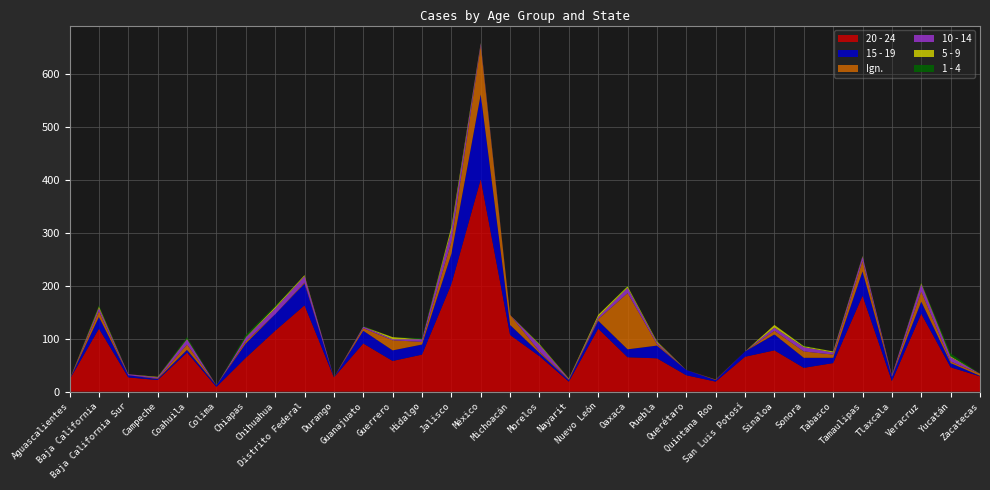

Reading right to left, transcribe all the data shown in this chart.

20 - 24: 29	46	147	20	181	54	45	78	66	19	31	63	65	119	19	67	107	401	203	70	58	91	27	163	115	64	9	74	22	27	119	23
15 - 19: 1	8	23	8	46	10	19	30	10	3	10	24	15	15	3	6	19	160	57	19	20	24	0	41	31	27	3	5	2	4	22	0
Ign.: 4	3	19	1	20	6	12	7	0	1	0	3	106	3	1	3	19	92	23	5	19	5	0	2	0	4	0	10	1	0	11	0
10 - 14: 0	8	14	2	8	4	8	6	0	0	0	3	10	4	1	12	0	4	21	5	2	3	0	12	11	7	0	10	2	2	6	0
5 - 9: 0	2	2	0	1	2	2	5	0	0	0	2	3	4	1	2	0	1	7	0	4	0	0	2	3	1	0	1	1	0	3	0
1 - 4: 0	5	1	0	0	0	1	0	0	0	0	0	1	0	0	1	0	0	1	2	0	1	0	0	2	4	0	3	0	0	2	0